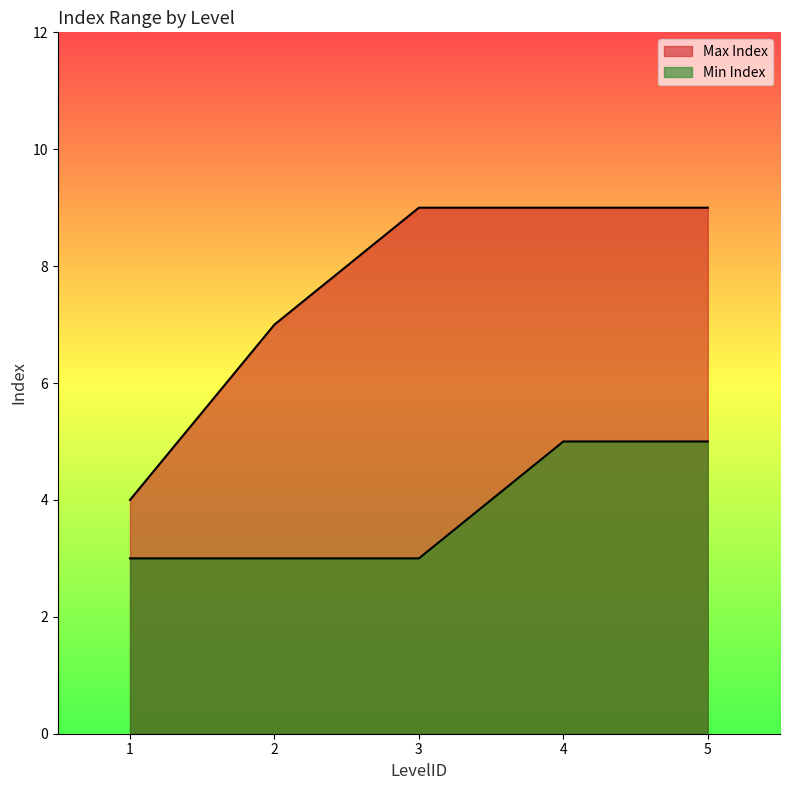

Rank the series at 2 from lowest to highest value.

Min Index, Max Index